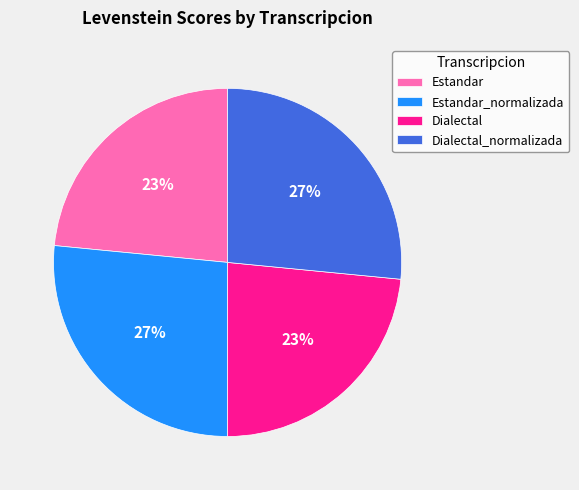

To the nearest percent, what portion does Estandar_normalizada represent?

27%